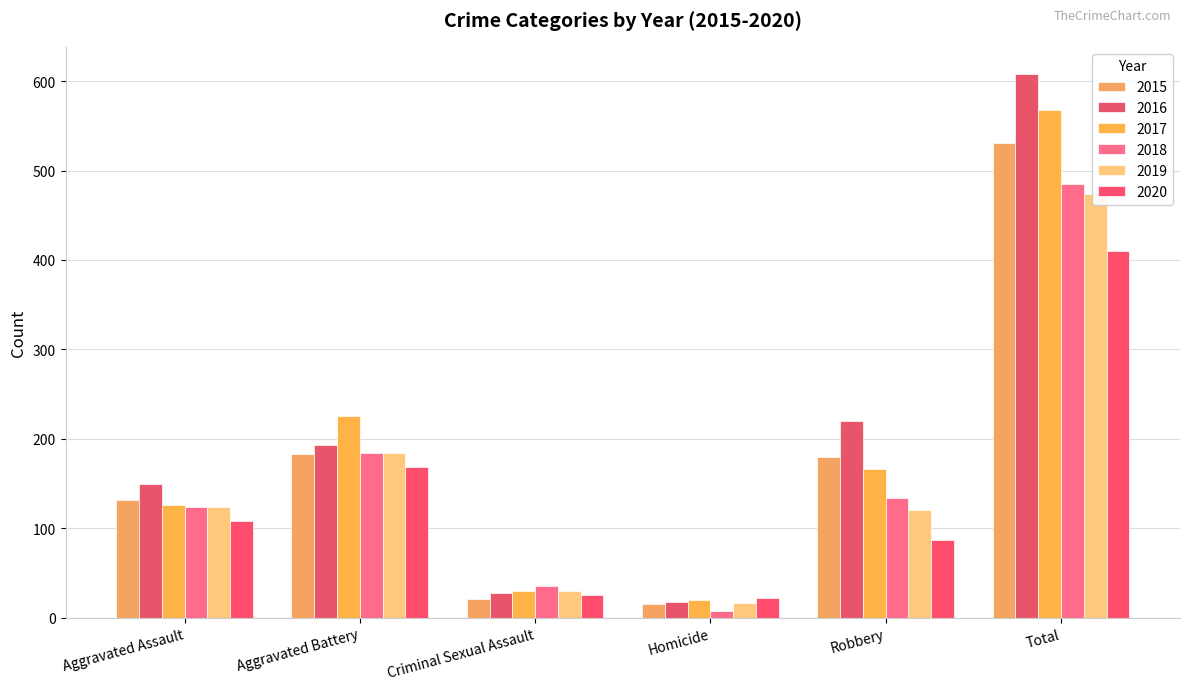

What is the label of the 2nd bar from the left?

Aggravated Battery